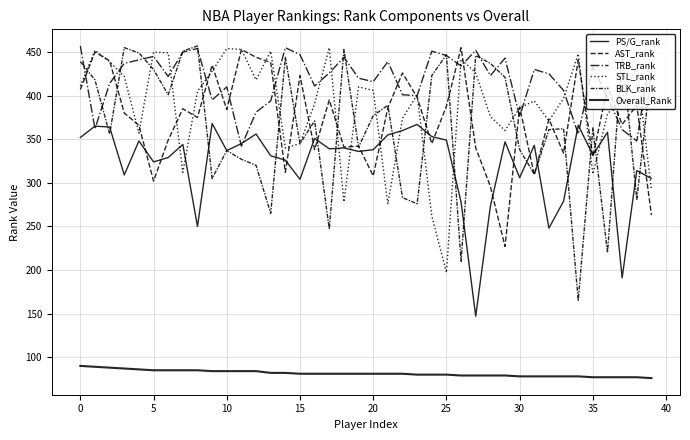

How many lines are shown in the chart?

6